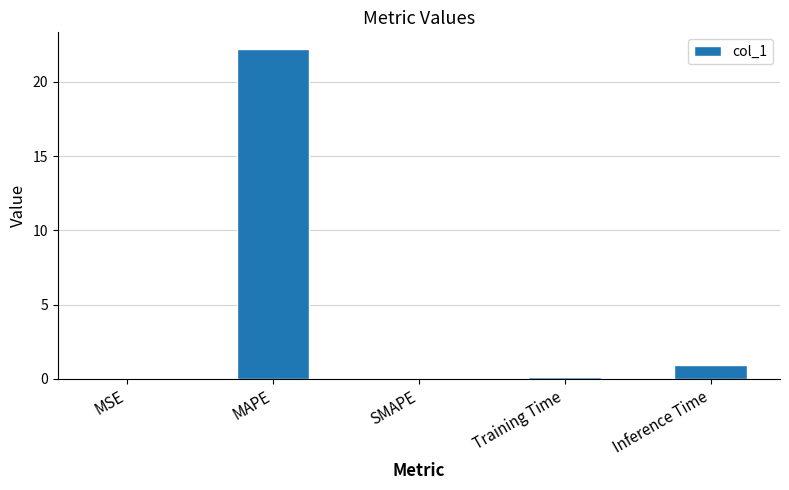

Count the number of categories in the chart.

5